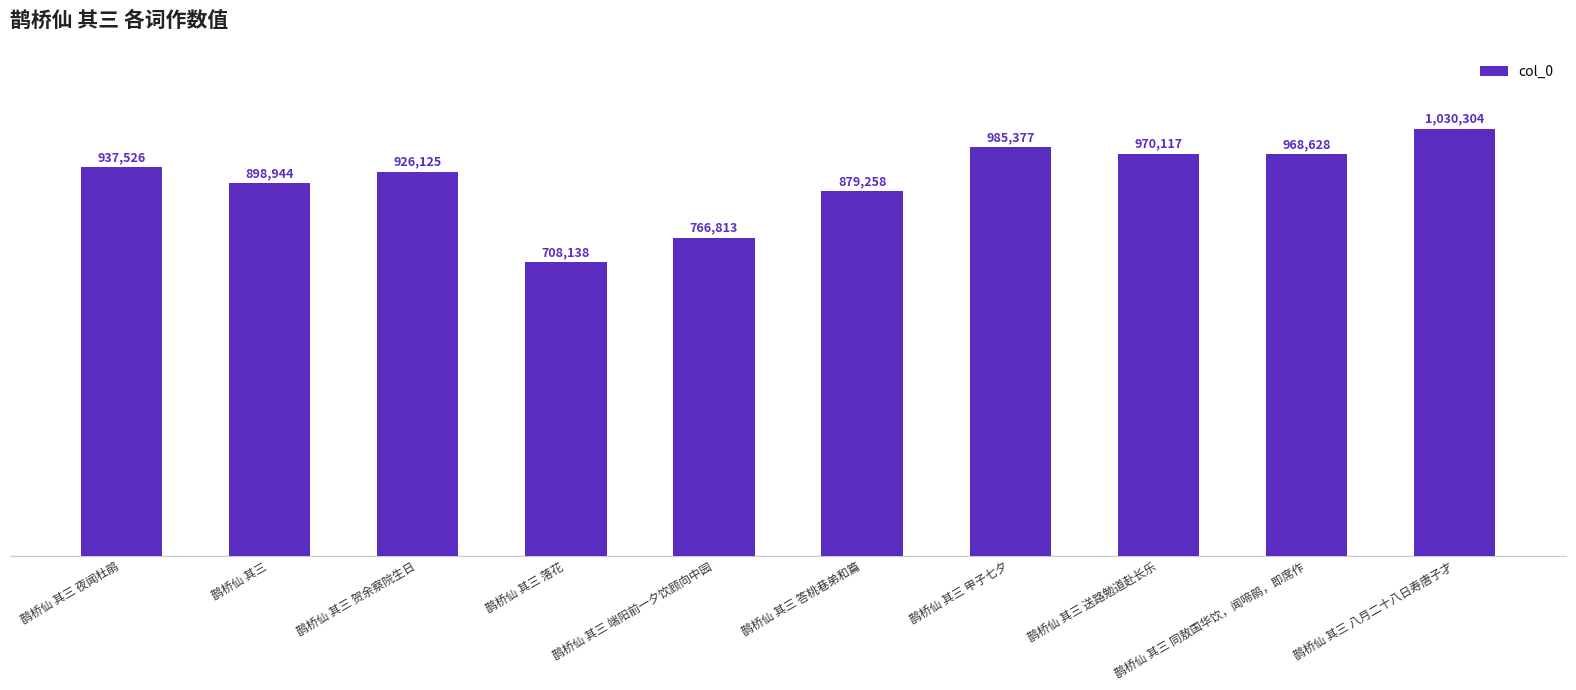

What position from the right is 鹊桥仙 其三 送路勉道赴长乐?

3